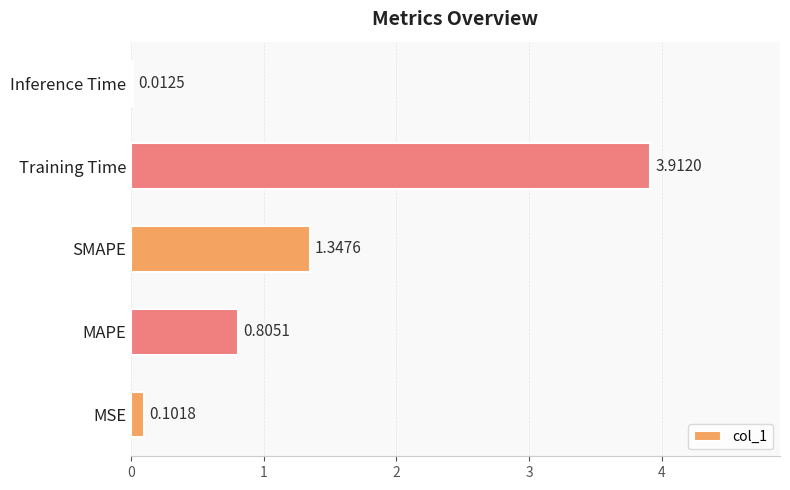

What is the sum of the values at MAPE and SMAPE?

2.2